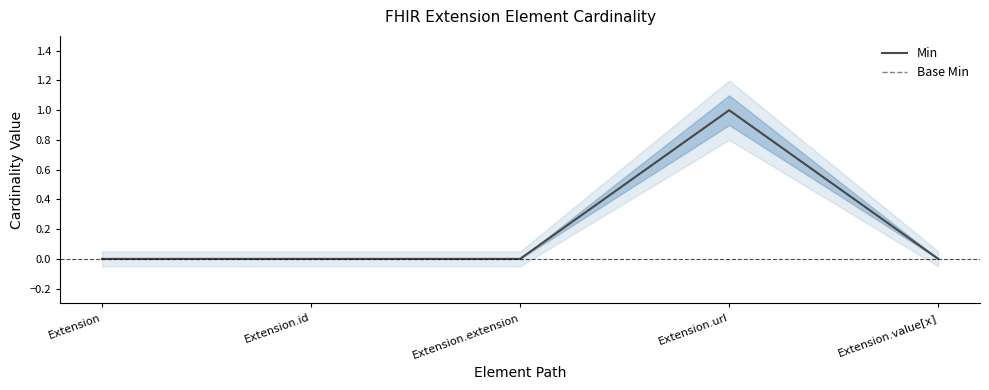

Which series changed the most between Extension.extension and Extension.value[x]?

Min